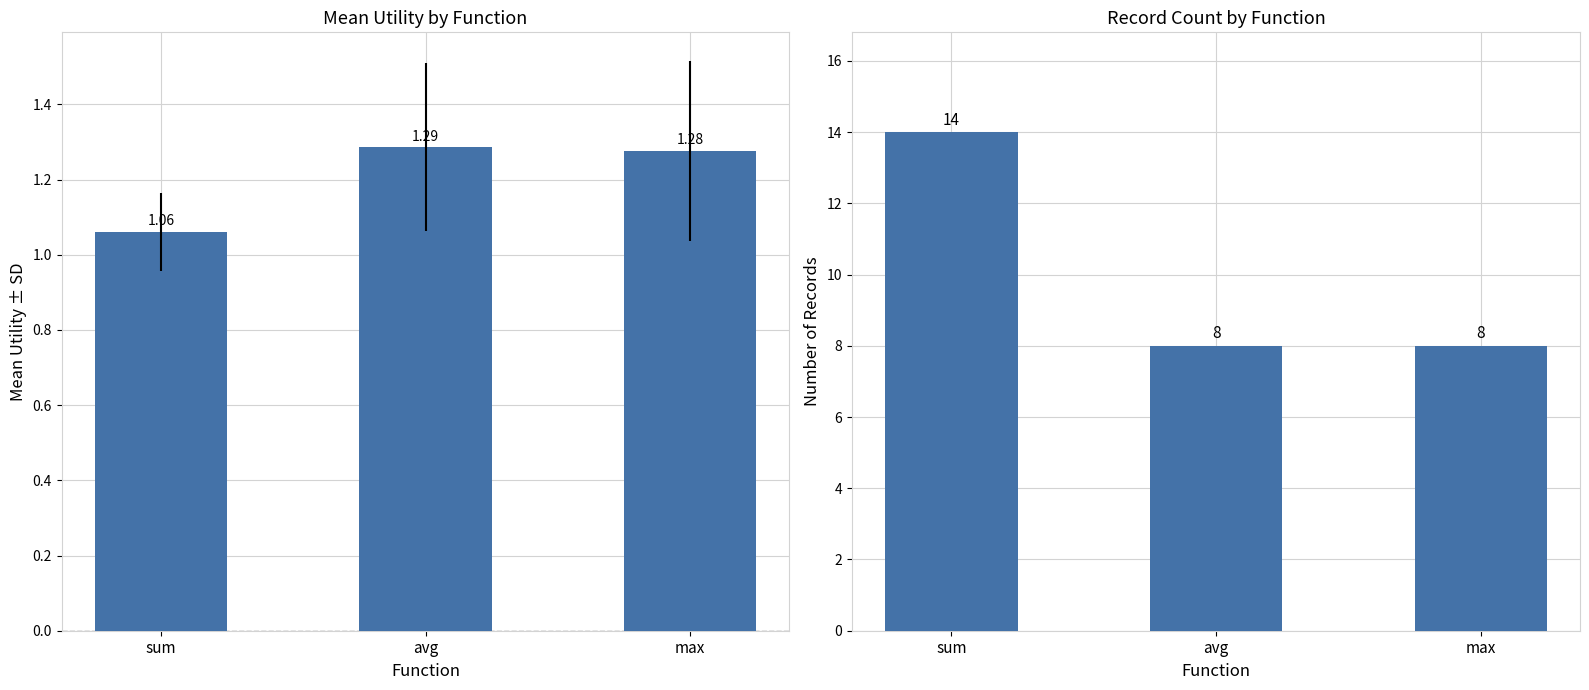

Are the bars horizontal?

No